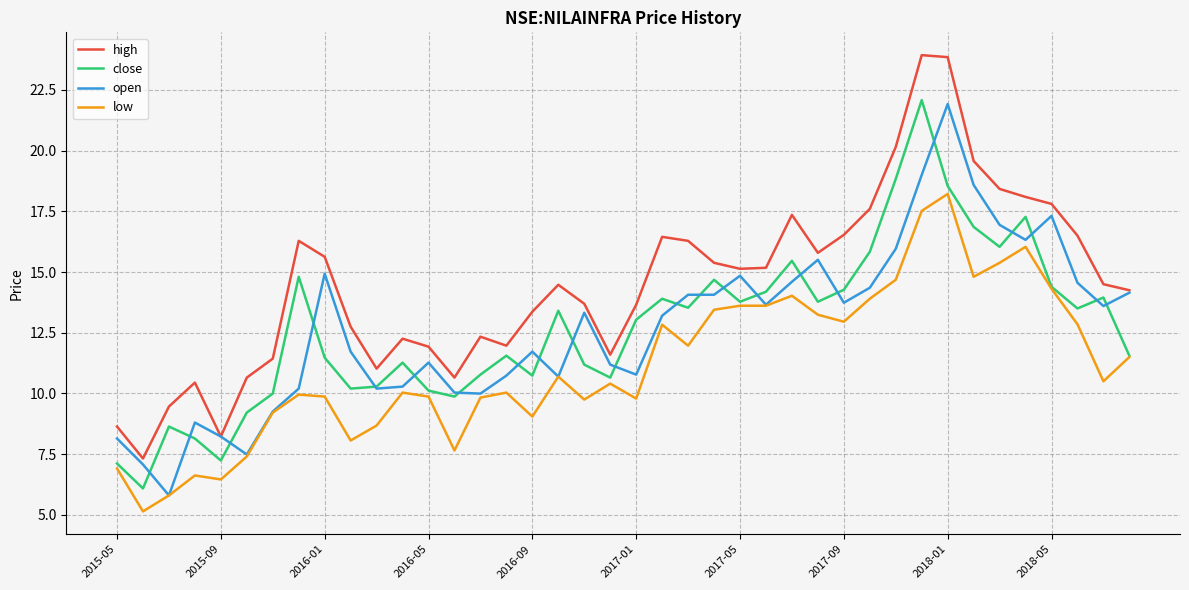

True or false: high and close intersect in this chart.

False